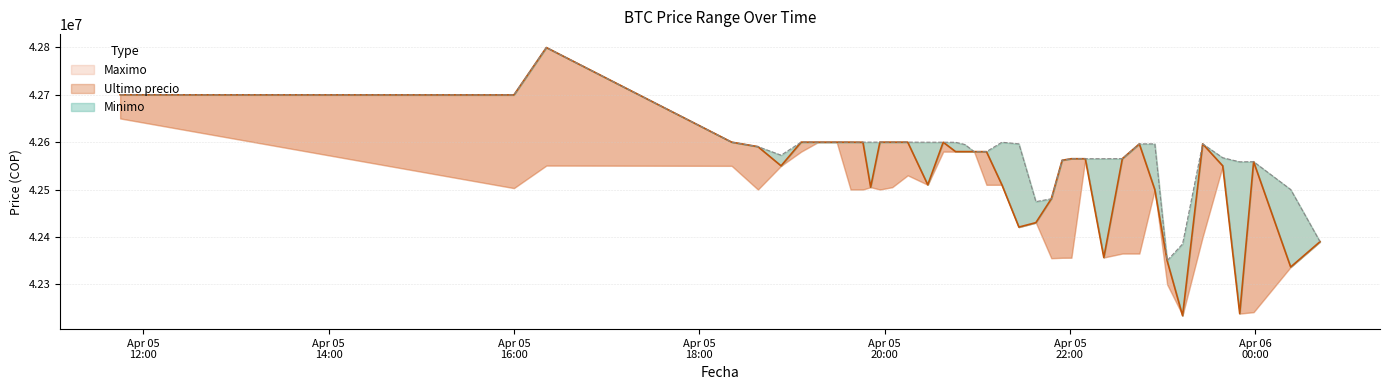

What is the label of the 21st point from the left?

2021-04-05 21:06